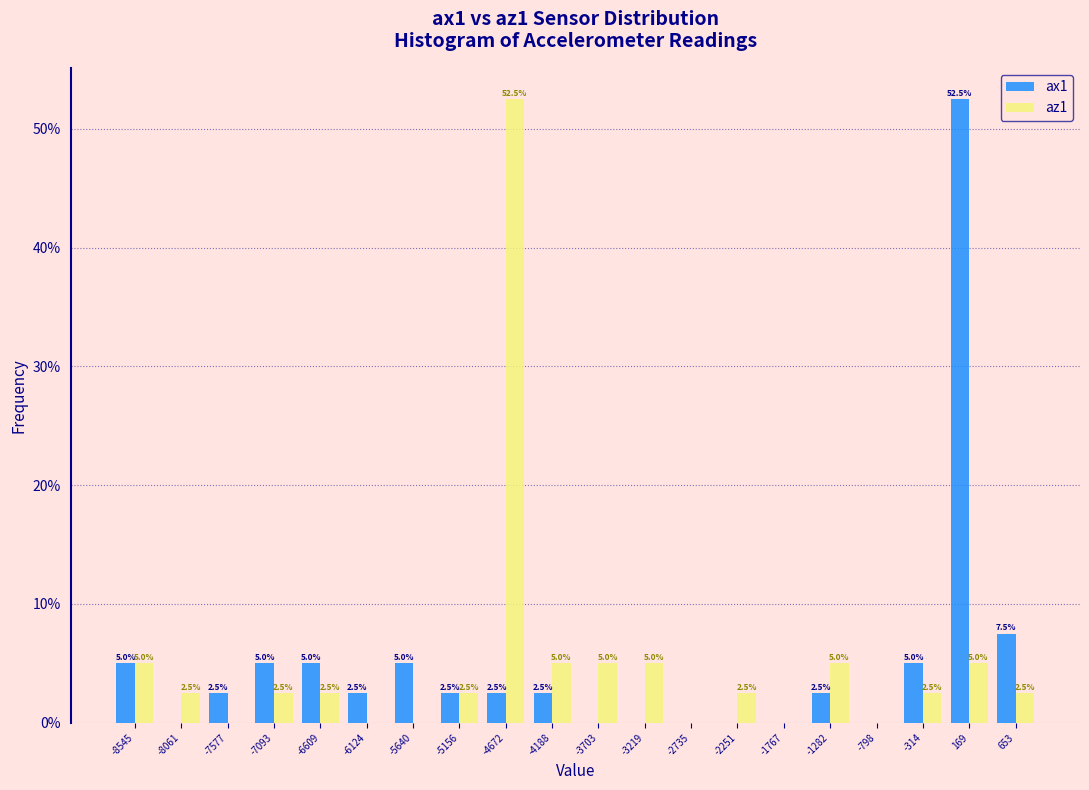

Reading right to left, extract all data points from this chart.

ax1: 653=7.5	169=52.5	-314=5.0	-798=0.0	-1282=2.5	-1767=0.0	-2251=0.0	-2735=0.0	-3219=0.0	-3703=0.0	-4188=2.5	-4672=2.5	-5156=2.5	-5640=5.0	-6124=2.5	-6609=5.0	-7093=5.0	-7577=2.5	-8061=0.0	-8545=5.0
az1: 653=2.5	169=5.0	-314=2.5	-798=0.0	-1282=5.0	-1767=0.0	-2251=2.5	-2735=0.0	-3219=5.0	-3703=5.0	-4188=5.0	-4672=52.5	-5156=2.5	-5640=0.0	-6124=0.0	-6609=2.5	-7093=2.5	-7577=0.0	-8061=2.5	-8545=5.0